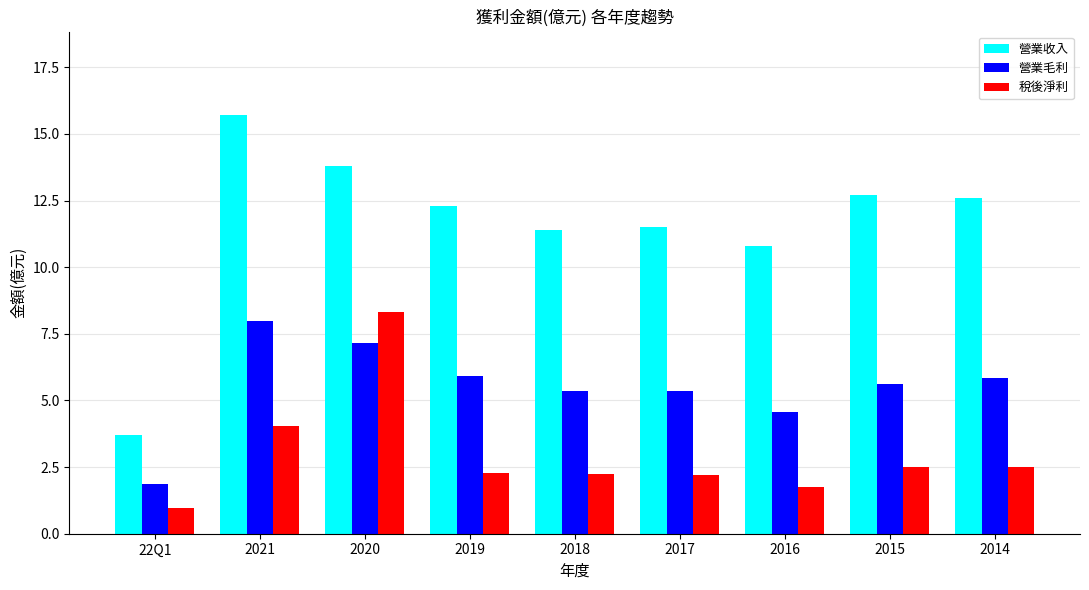

At how many categories does at least one series exceed 14?

1